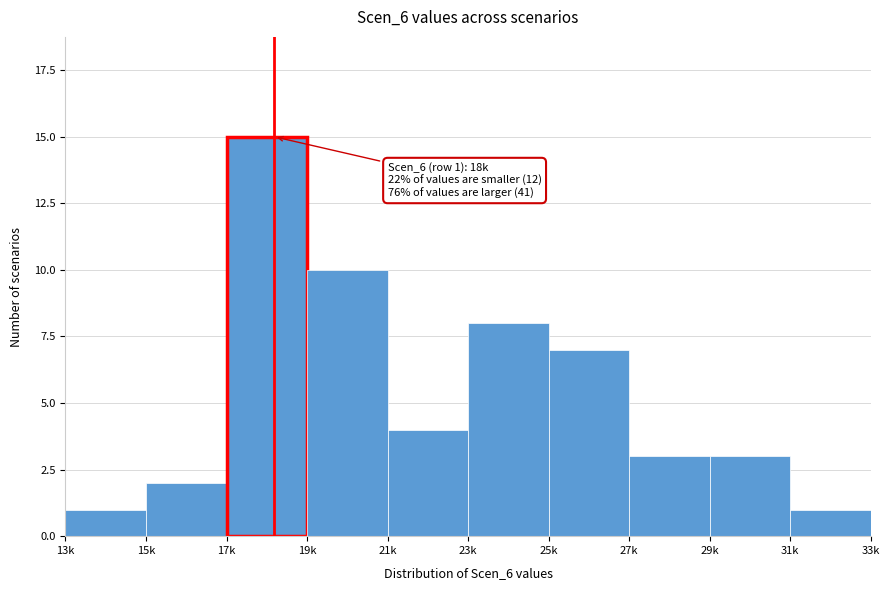

Reading left to right, what are all the values shown in this chart?

1	2	15	10	4	8	7	3	3	1